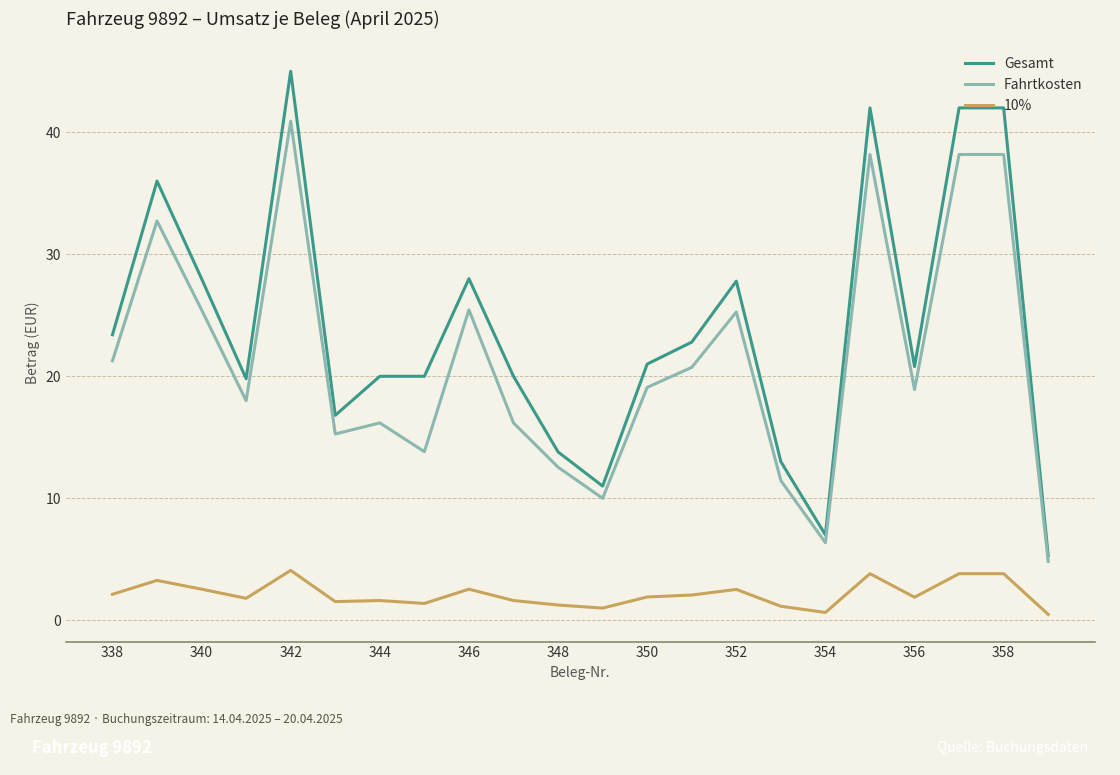

True or false: Fahrtkosten and 10% cross at least once.

False